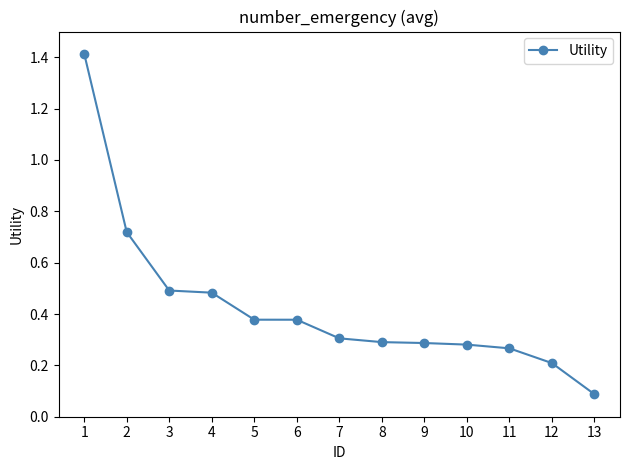

How many series are shown in this chart?

1